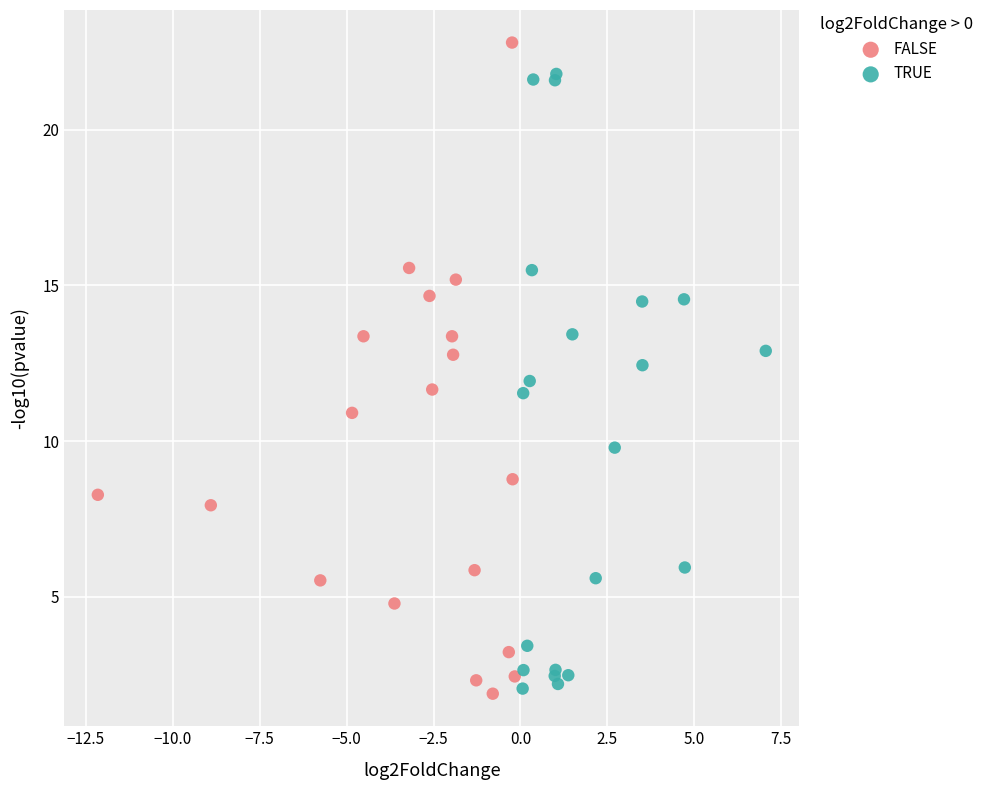

Which series contains the highest Y value?

FALSE